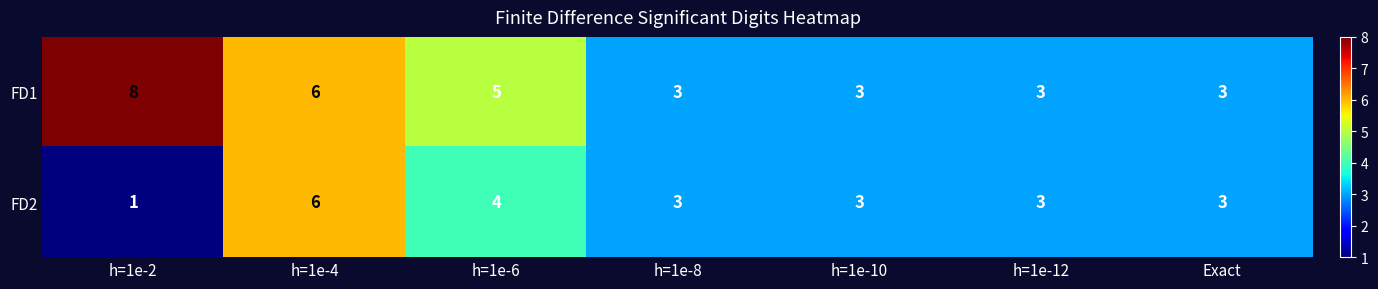

What is the spread (max minus min) of values at h=1e-2?

7